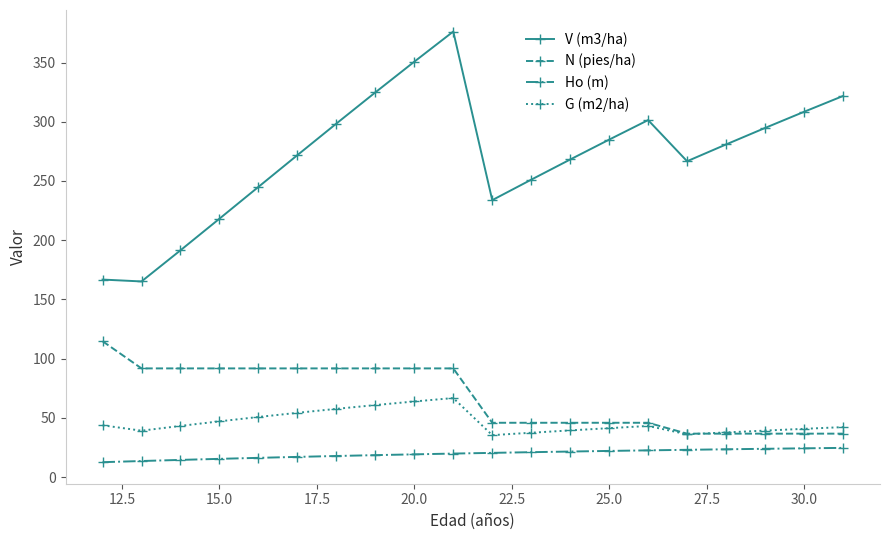

What are all the series names shown in the legend?

V (m3/ha), N (pies/ha), Ho (m), G (m2/ha)